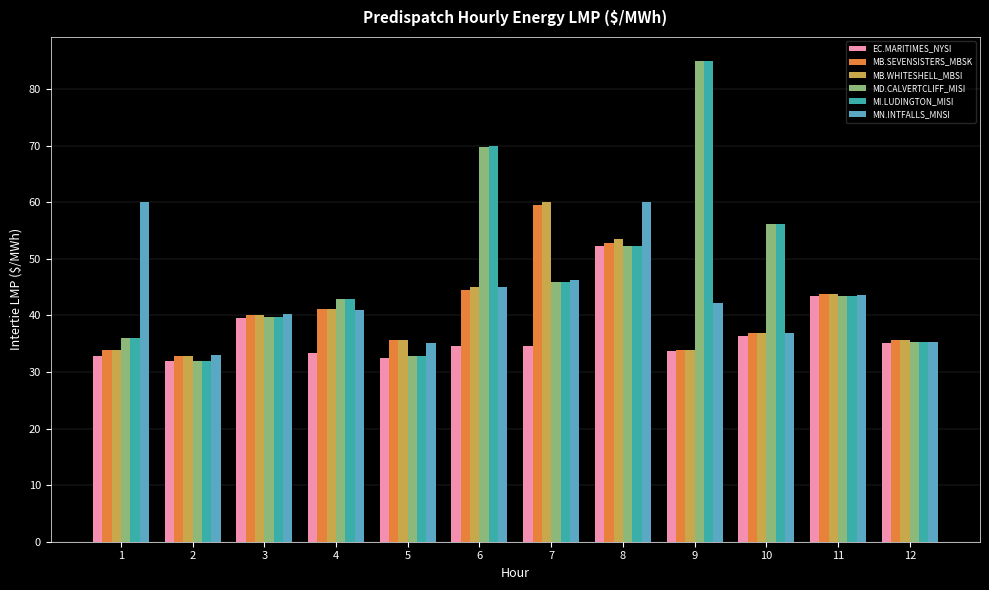

At which label is MI.LUDINGTON_MISI closest to 58?

10